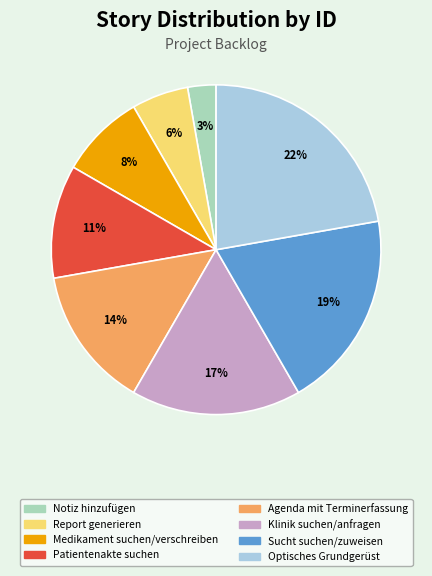

To the nearest percent, what is the difference between the largest and smallest slice percentages?

19%